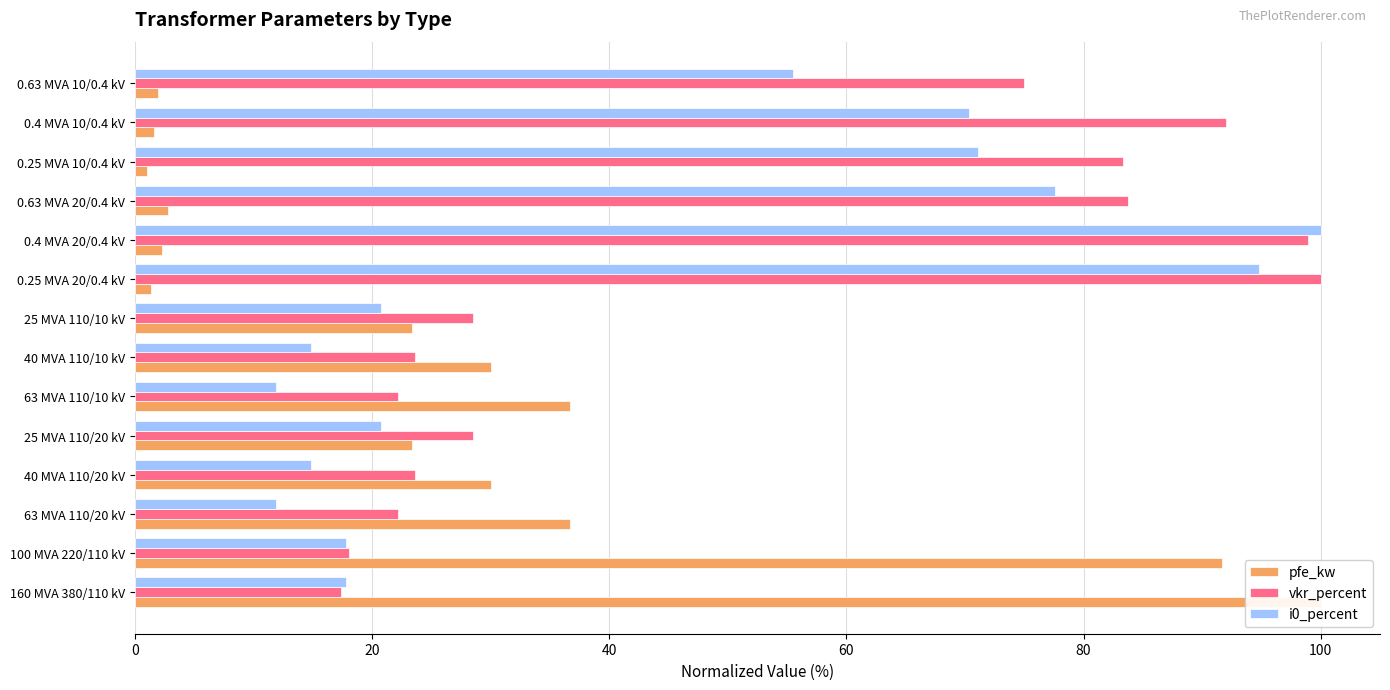

At how many categories does at least one series exceed 18?

14